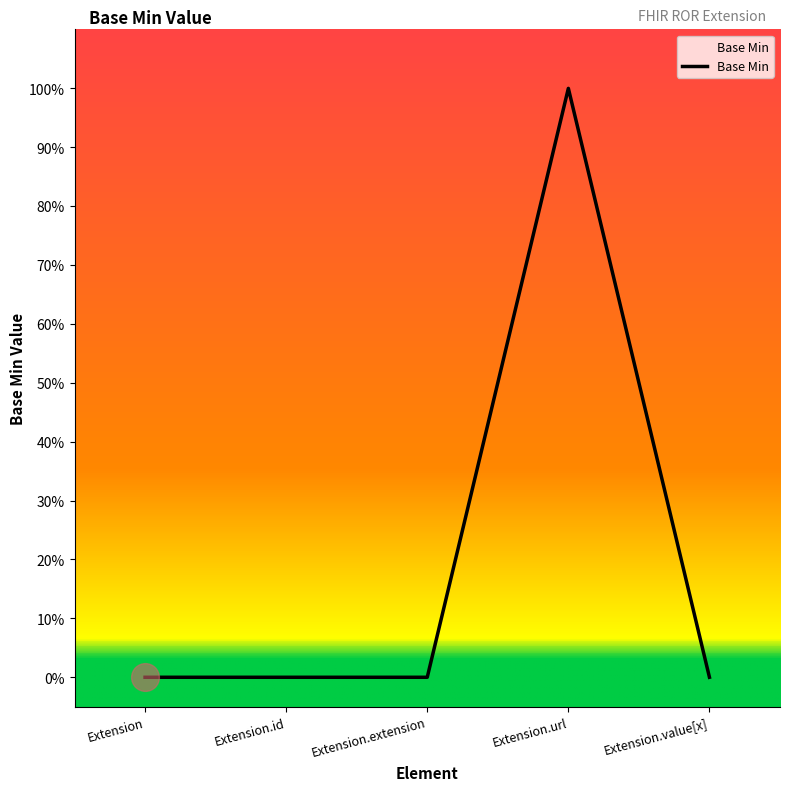

Is this an area chart (filled region under the line)?

Yes